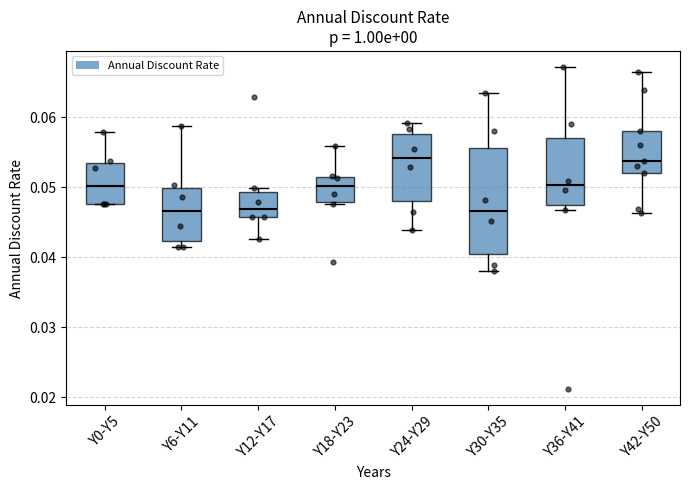

Which box is the tallest, from its lower edge to its upper edge?

Y30-Y35